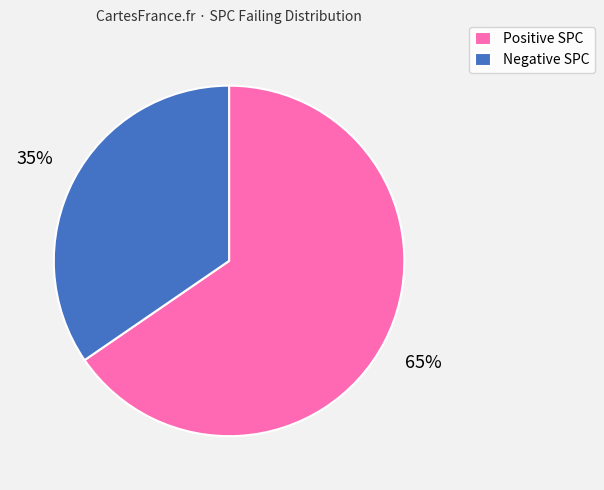

To the nearest percent, what portion does Positive SPC represent?

65%